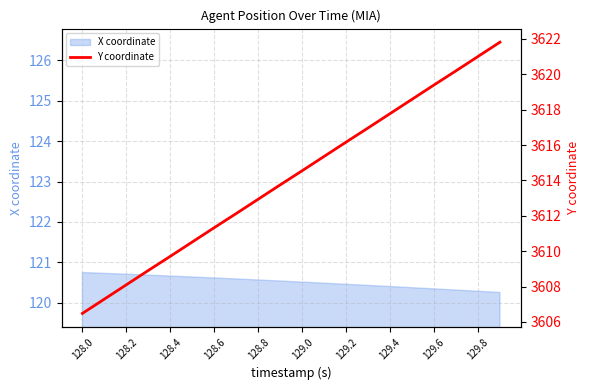

What is the minimum value for X coordinate?

120.3